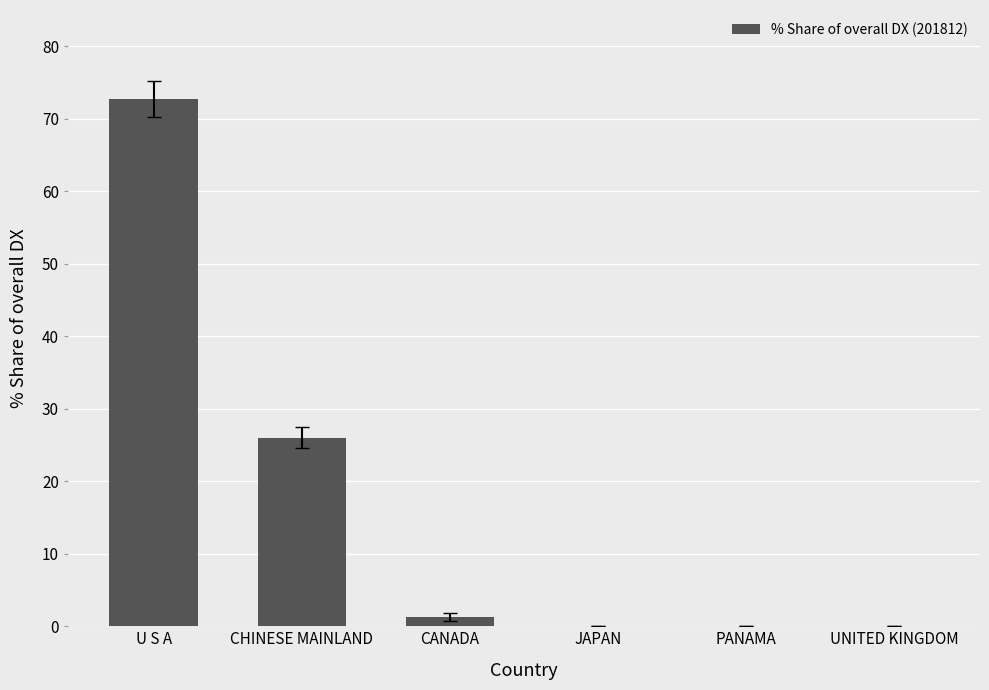

Are the bars horizontal?

No